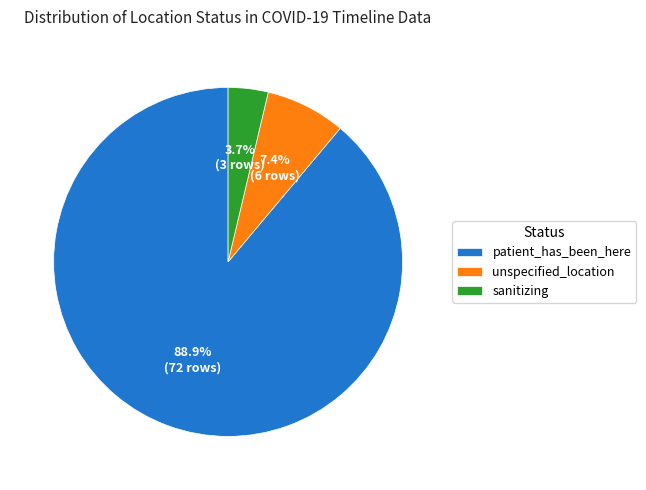

Which slice is the smallest?

sanitizing